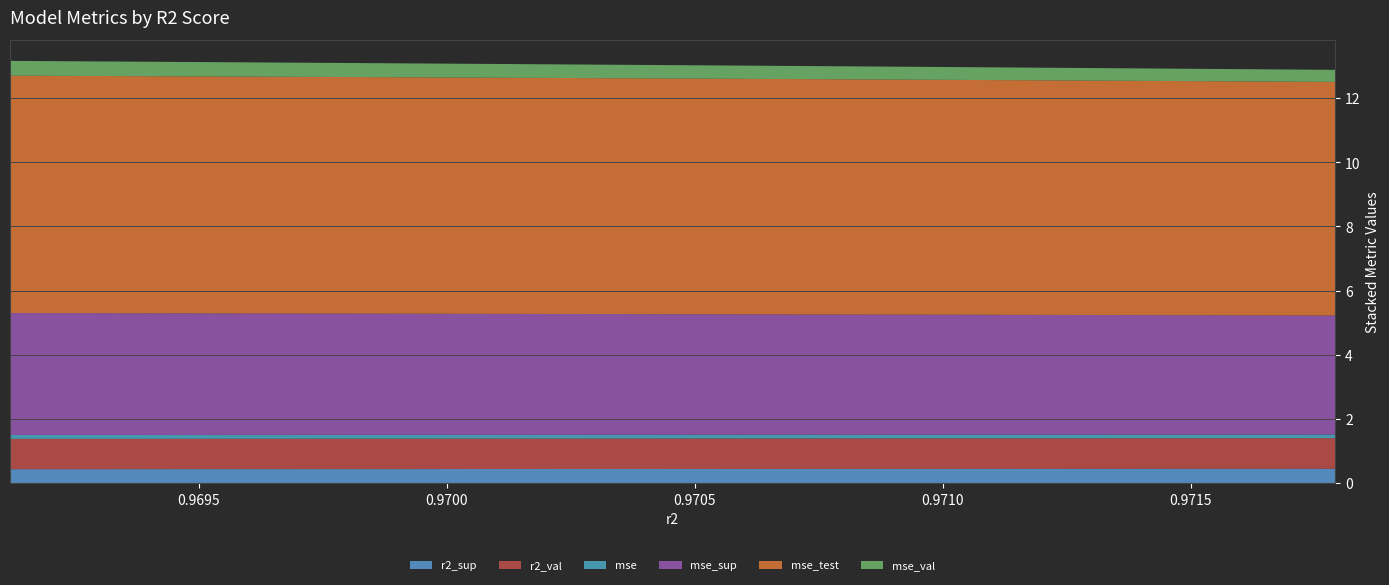

Reading left to right, list all the values displayed in this chart.

r2_sup: 0.4	0.4	0.4	0.4	0.4	0.4	0.4	0.4	0.4	0.4
r2_val: 1.0	1.0	1.0	1.0	0.9	0.9	0.9	0.9	0.9	0.9
mse: 0.1	0.1	0.1	0.1	0.1	0.1	0.1	0.1	0.1	0.1
mse_sup: 3.7	3.7	3.7	3.7	3.8	3.8	3.8	3.8	3.8	3.8
mse_test: 7.3	7.3	7.3	7.3	7.3	7.4	7.4	7.4	7.4	7.4
mse_val: 0.4	0.4	0.4	0.4	0.4	0.4	0.4	0.4	0.5	0.5